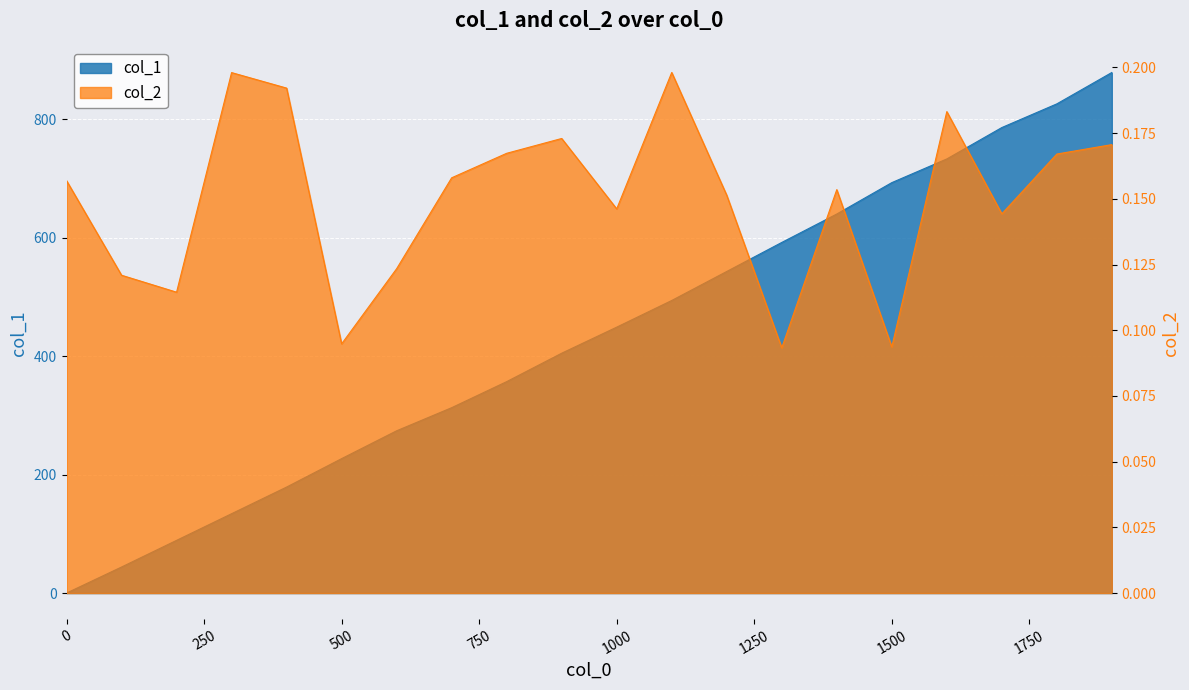

After their last crossing, which series has the higher values: col_2 or col_1?

col_1